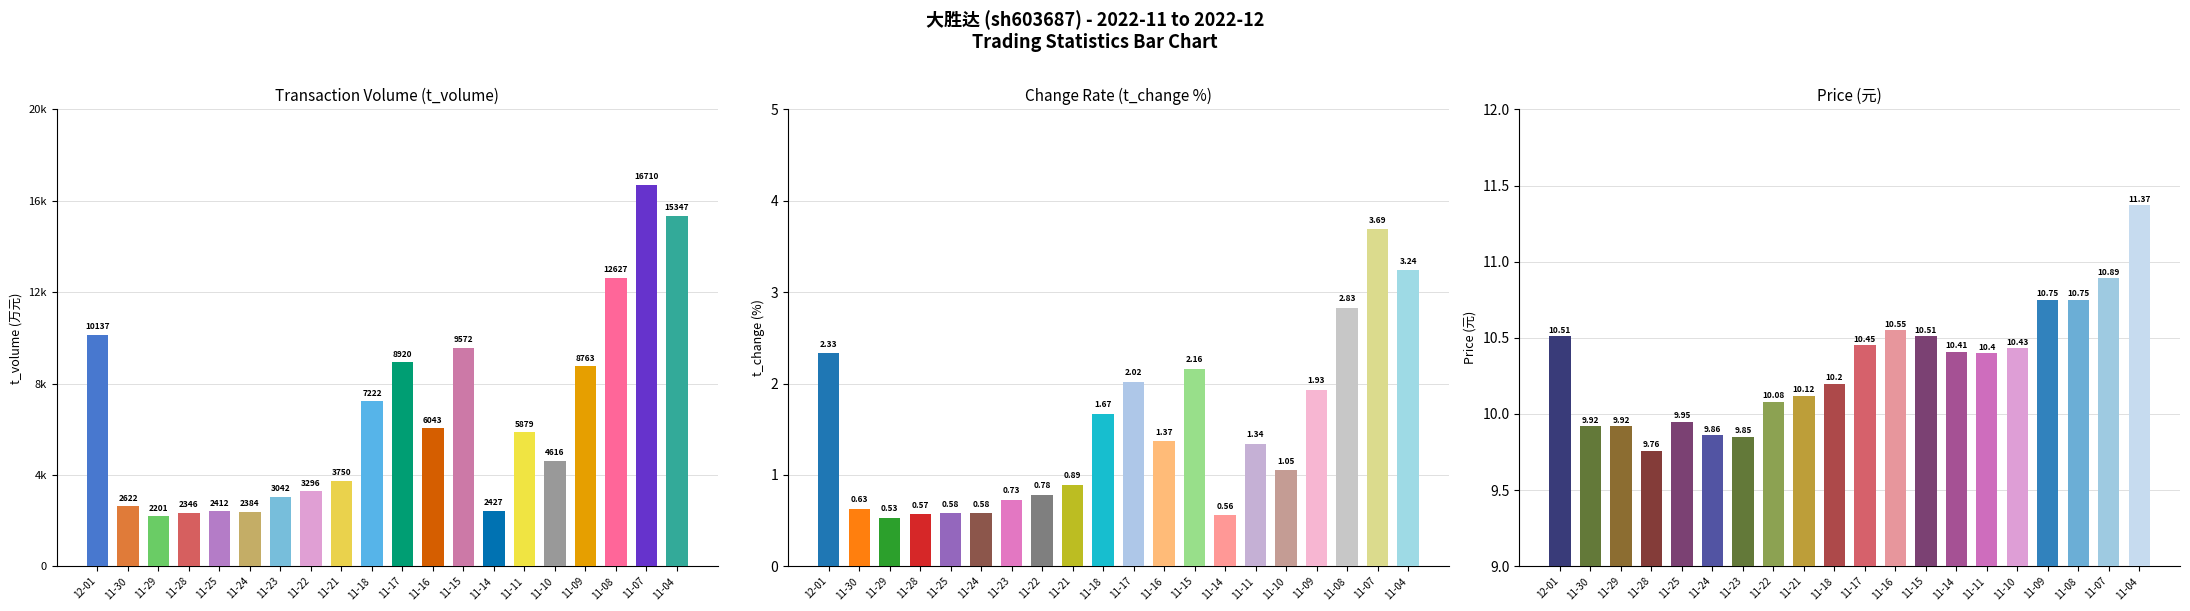

Is the value of t_change at 11-04 greater than the value of t_volume at 11-09?

No